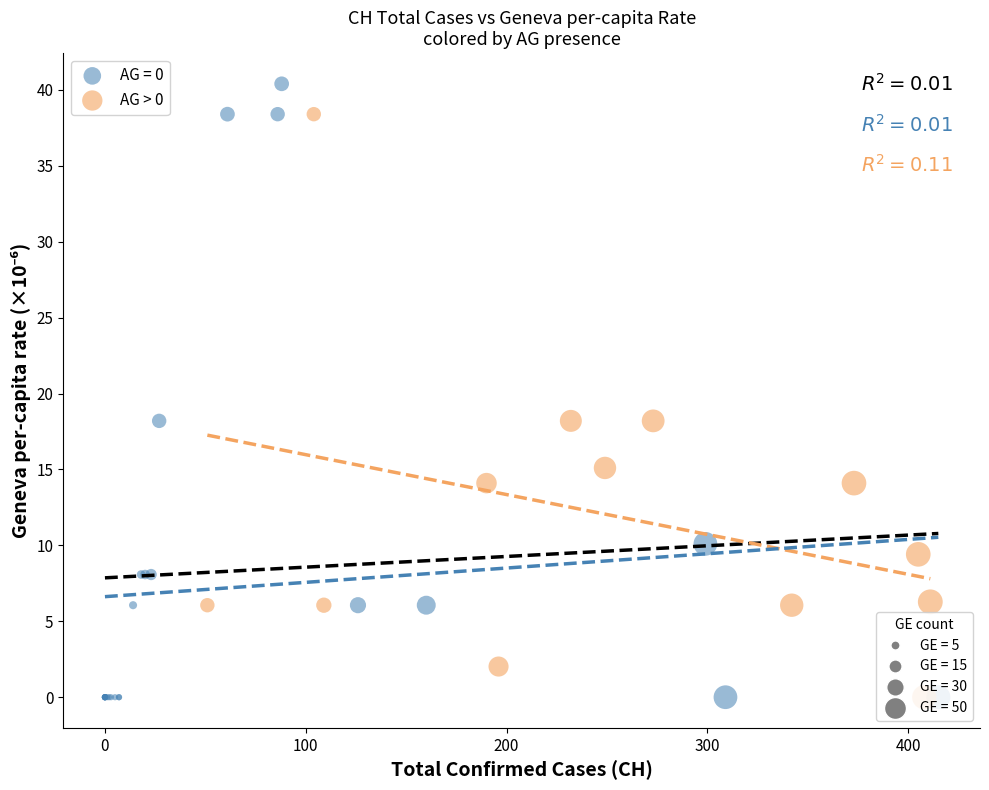

Which series contains the highest Y value?

AG = 0